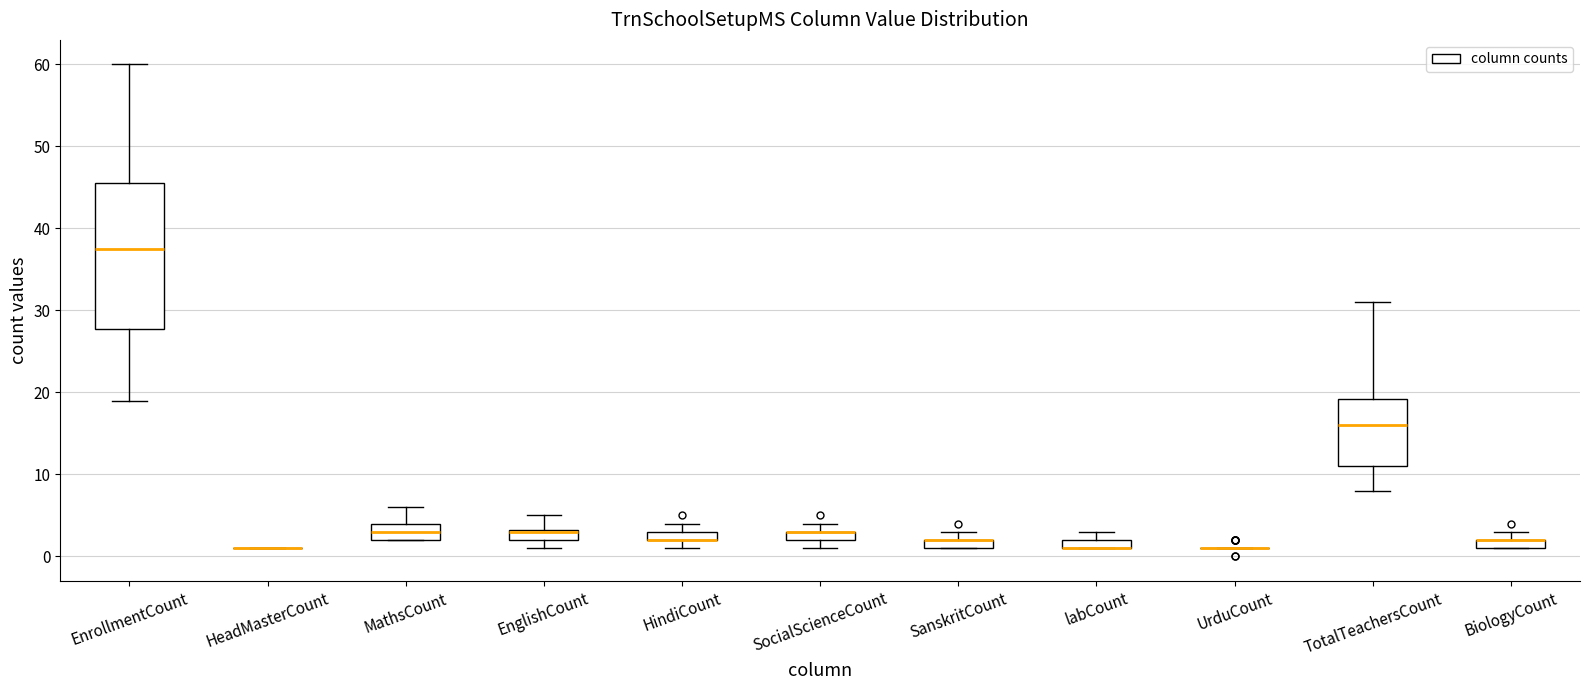

Where is the upper edge of the box for SocialScienceCount on the y-axis? The values are not printed on the chart, so give them approximately, as read against the axis.

3